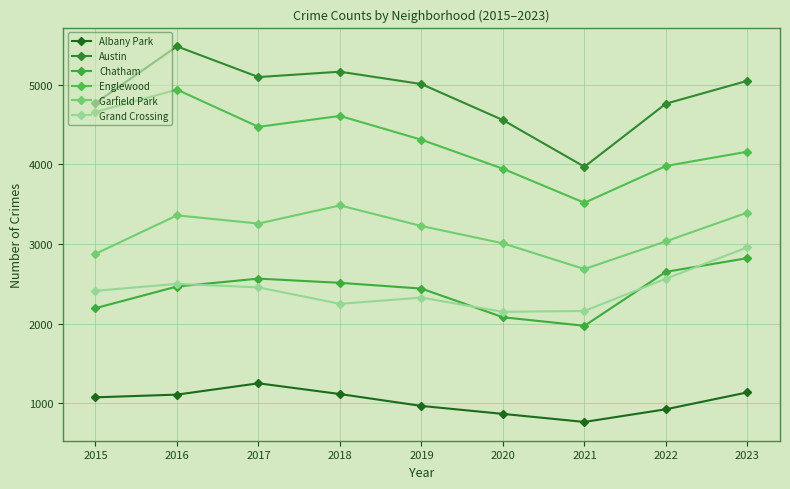

Which series changed the most between 2018 and 2020?

Englewood